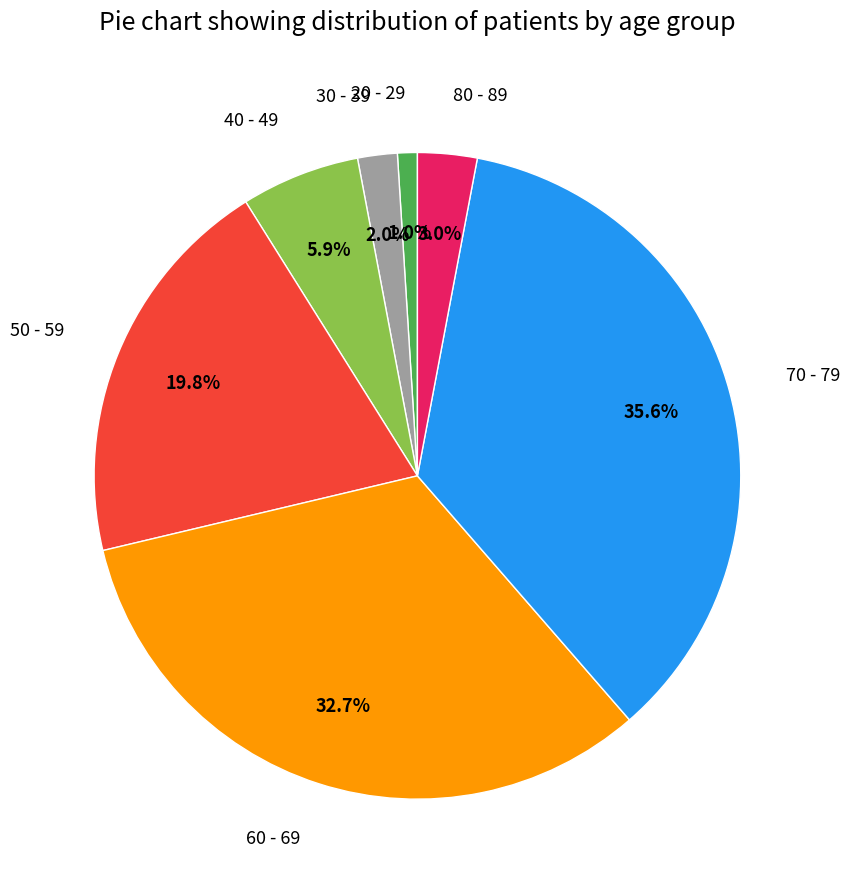

What is the largest slice in the pie chart?

70 - 79